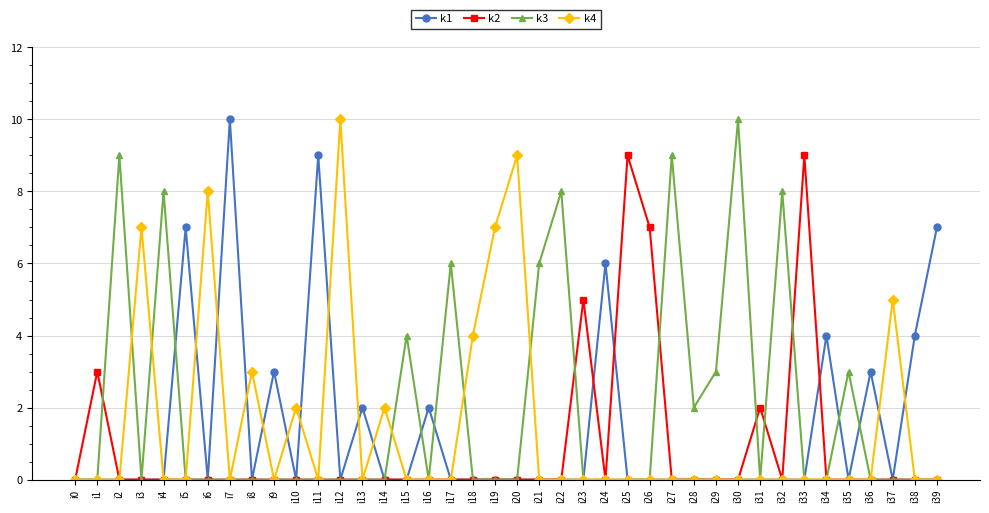

What is the difference between the maximum and minimum values in the k3 series?

10